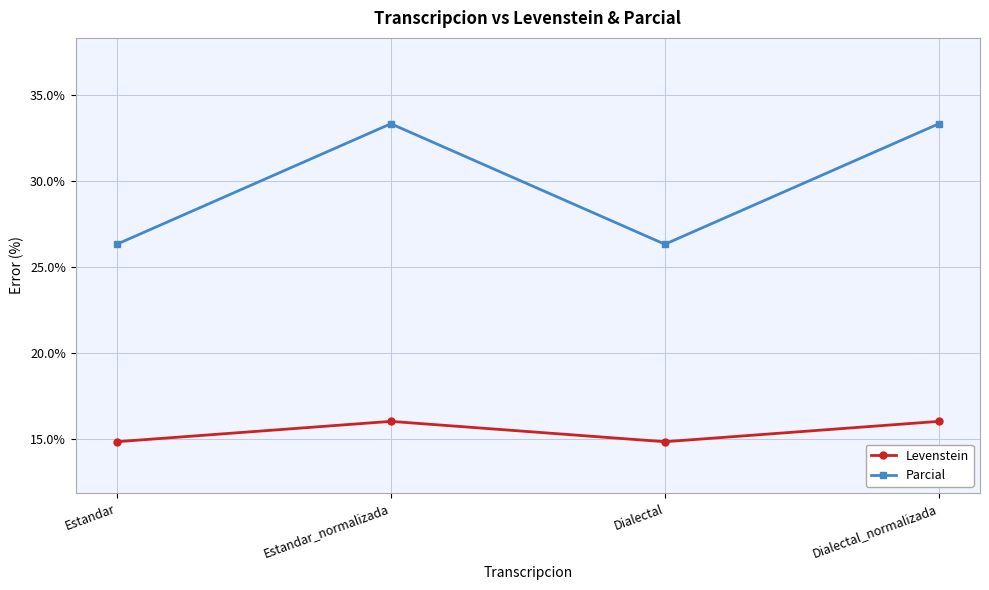

What is the sum of all Levenstein values?

61.6